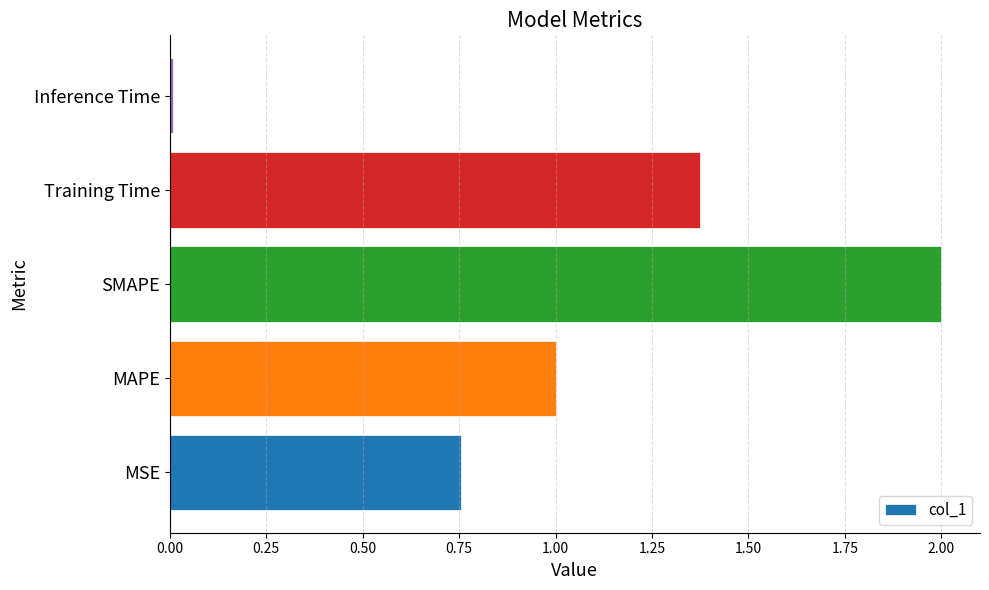

The chart shows a value of 2.3 at Training Time. True or false?

False